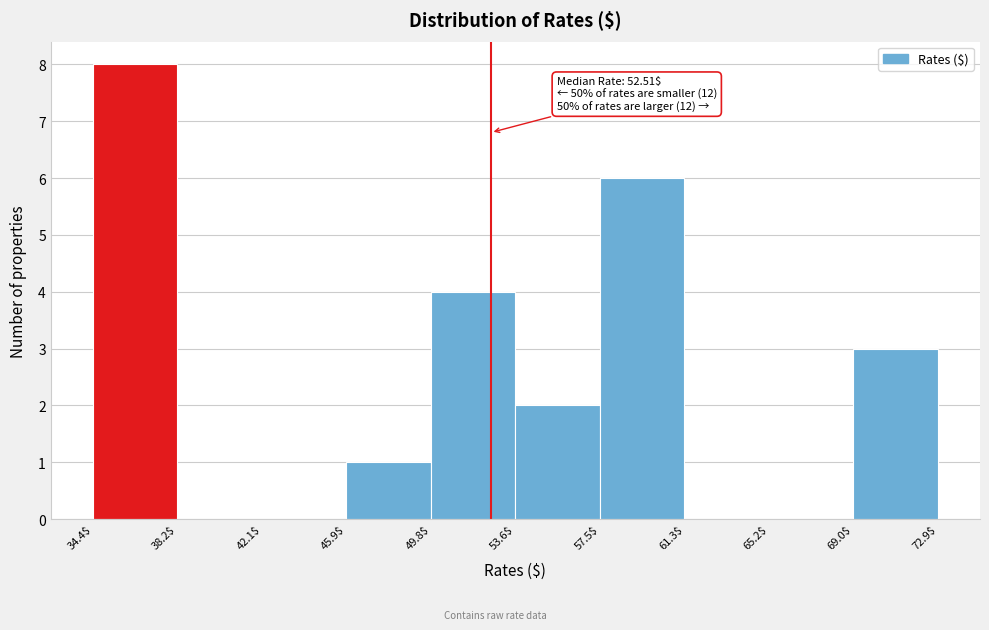

Over which range of the x-axis is the bar tallest?

34.4$ to 38.2$